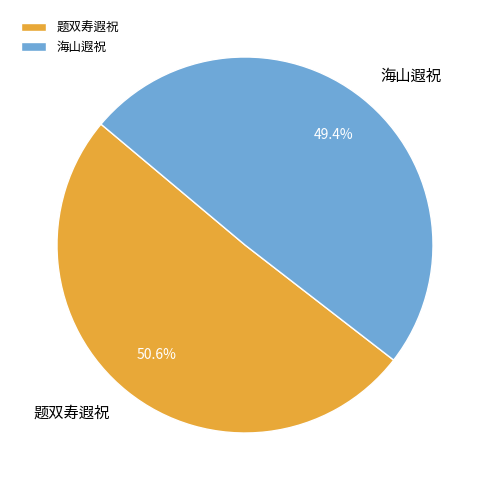

To the nearest percent, what is the difference between the largest and smallest slice percentages?

1%